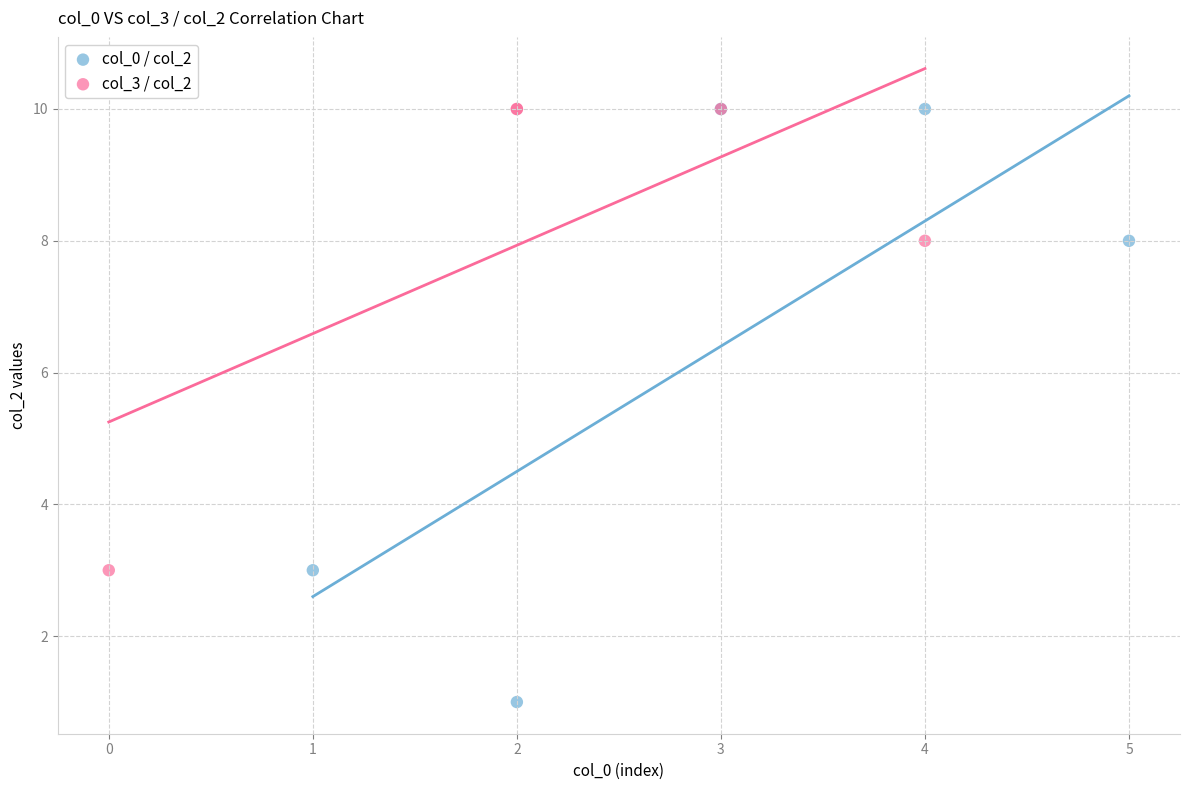

Which series contains the lowest Y value?

col_0 / col_2